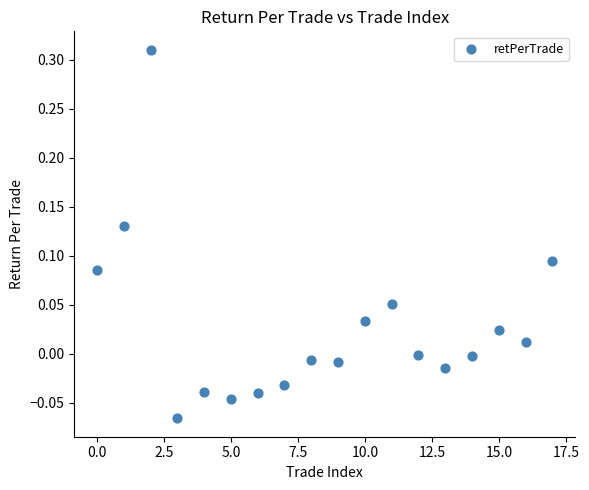

What is the range of Y values (max minus min)?

0.4